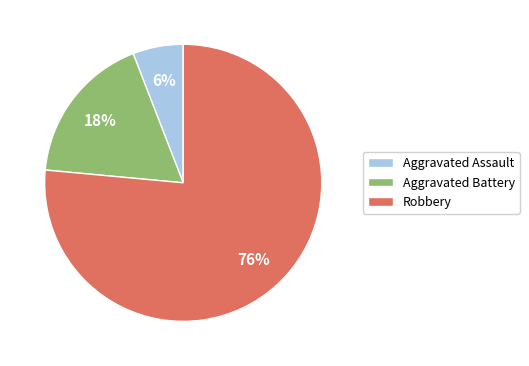

Do Robbery and Aggravated Assault together represent more than half of the pie?

Yes